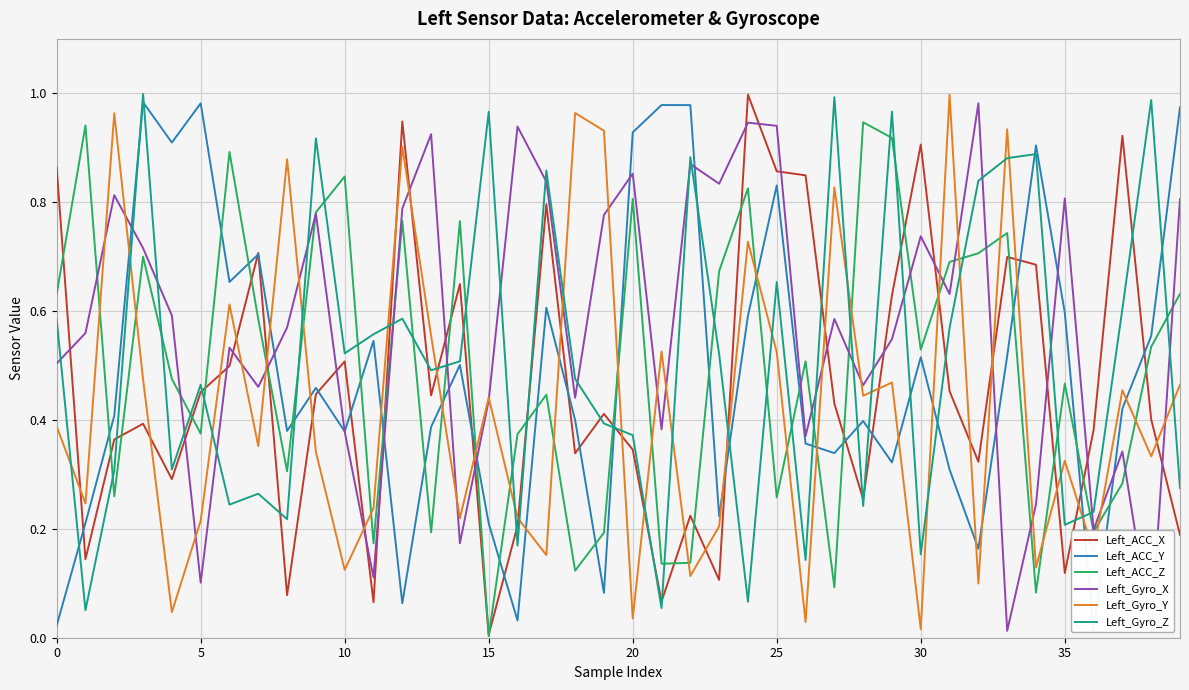

At which label does Left_ACC_Z reach its minimum?

15